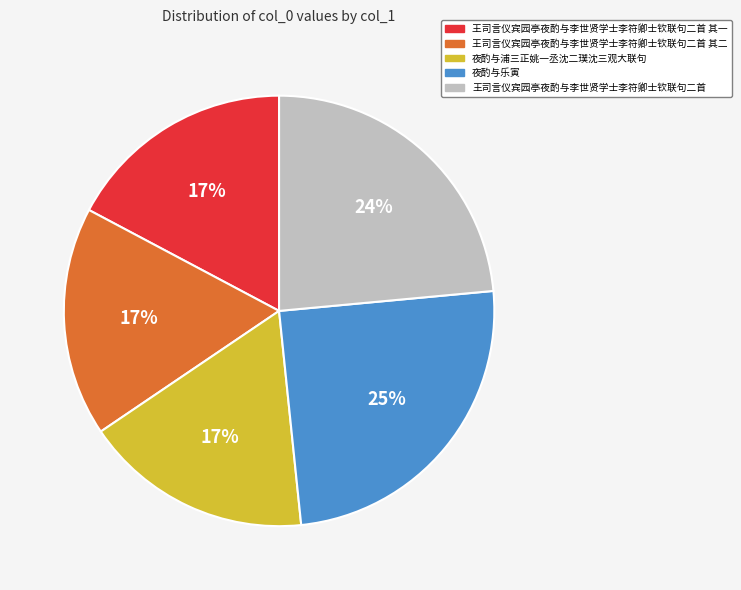

To the nearest percent, what portion does 王司言仪宾园亭夜酌与李世贤学士李符卿士钦联句二首 represent?

24%